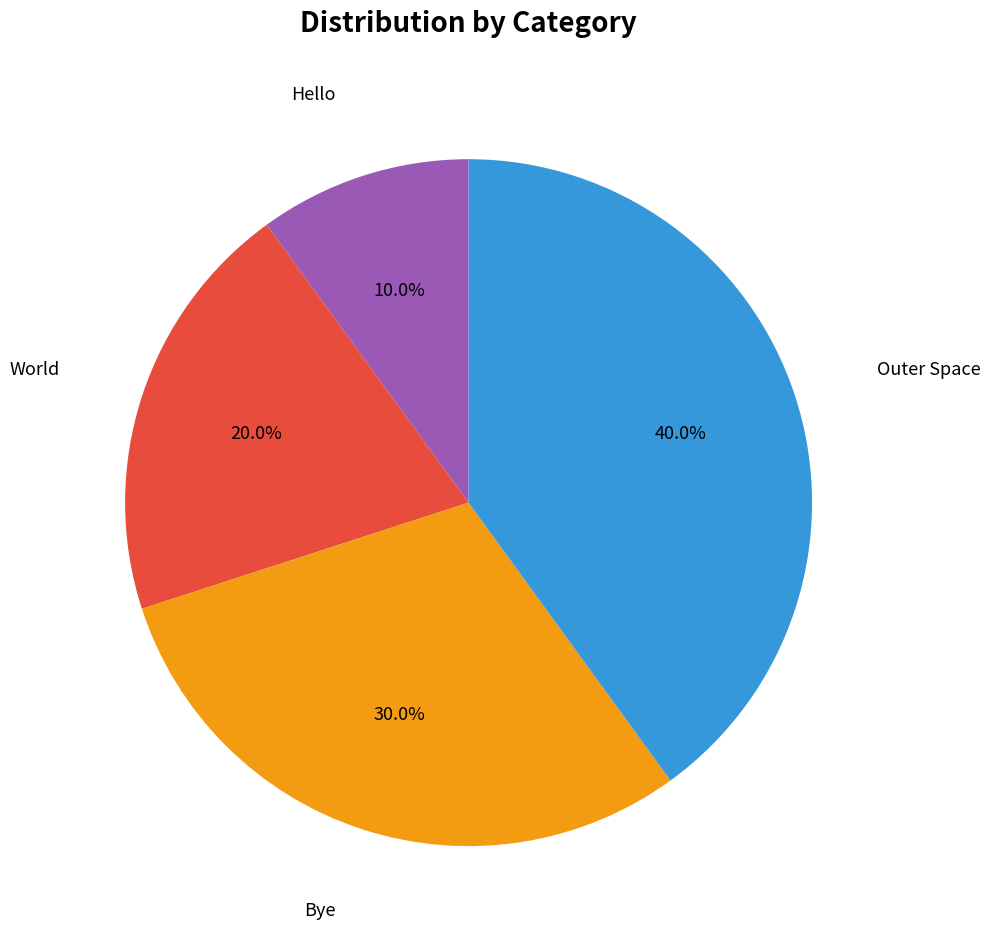

Is there any slice that represents more than half of the pie?

No